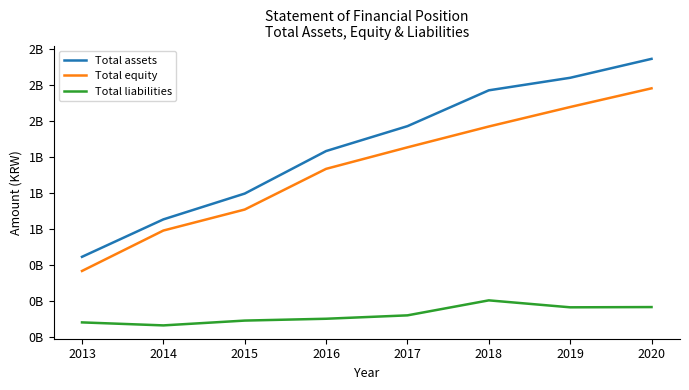

Does the chart have visible grid lines?

No